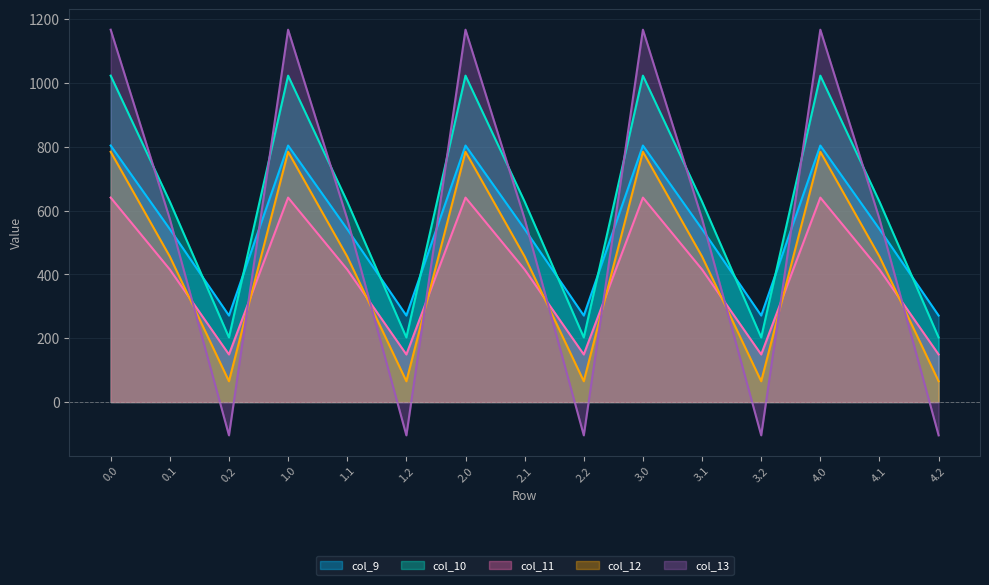

The col_12 series shows 784.4 at 1.0. True or false?

True